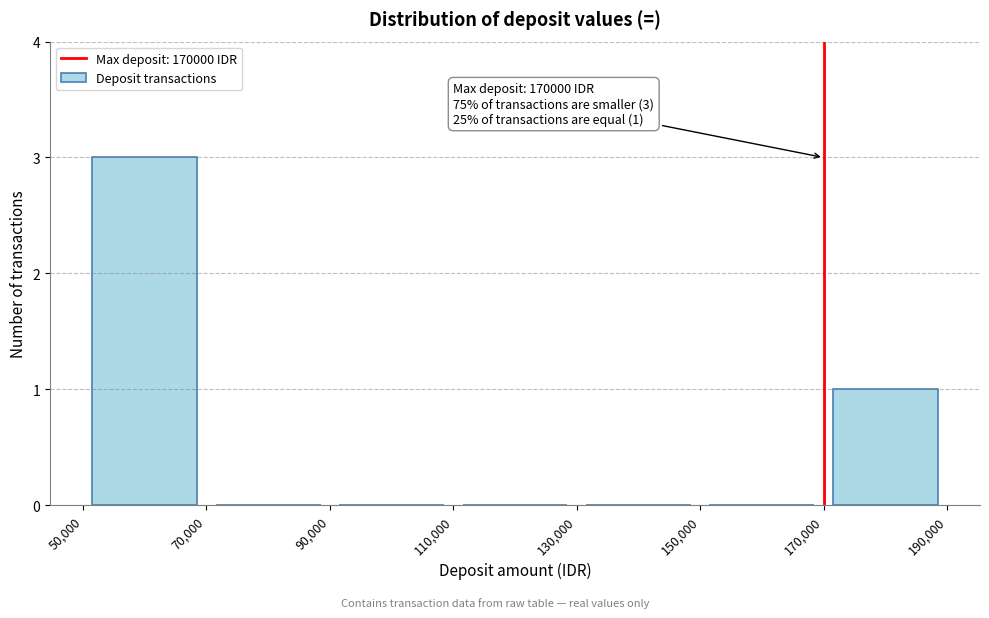

Which range on the x-axis has the tallest bar?

50,000 to 70,000